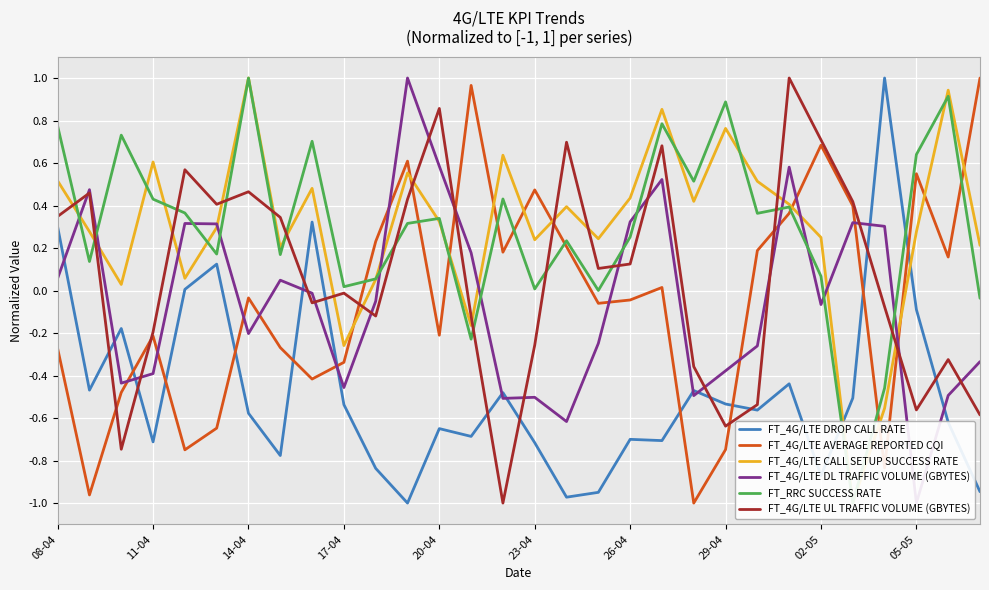

How many categories are shown in the chart?

30